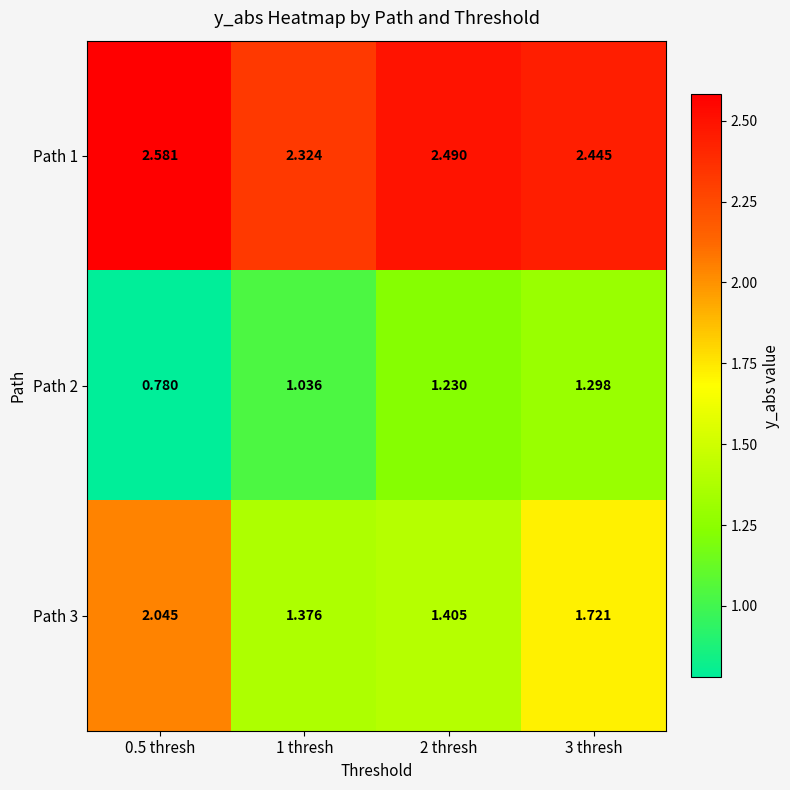

At how many categories does at least one series exceed 1?

4